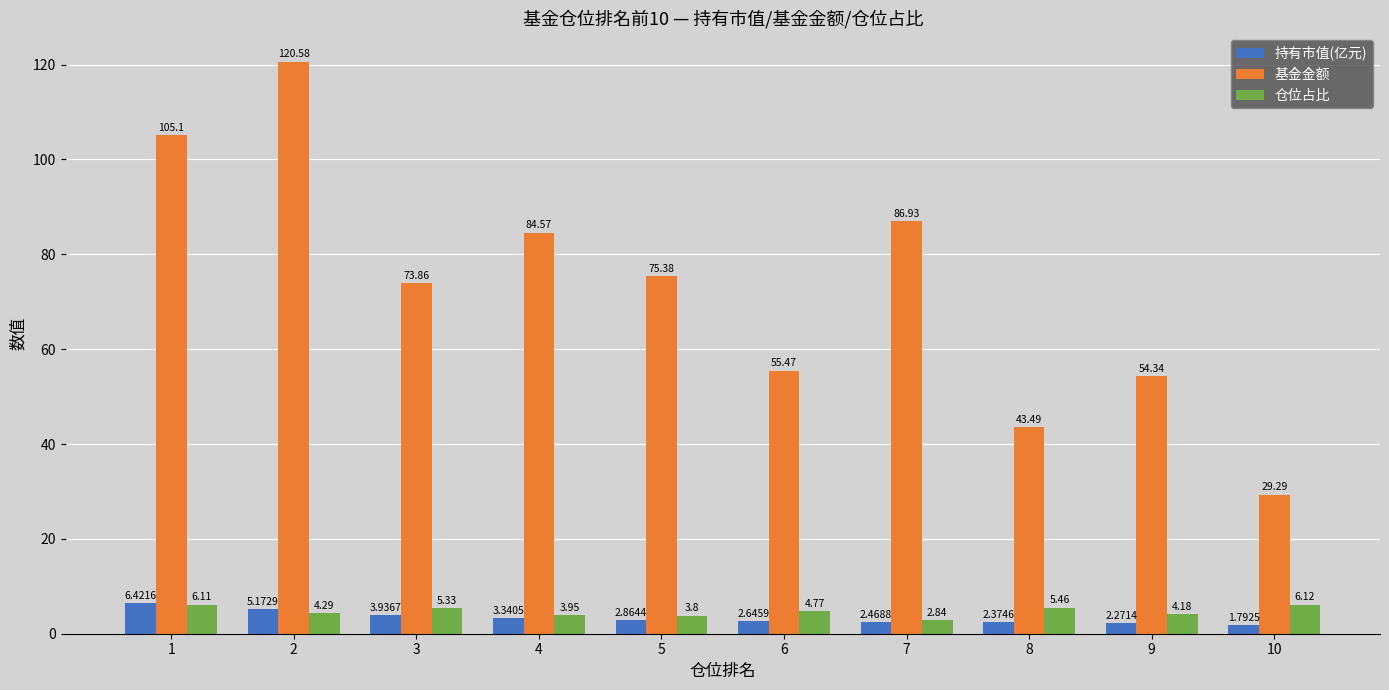

What is the minimum value shown in the chart?

1.8